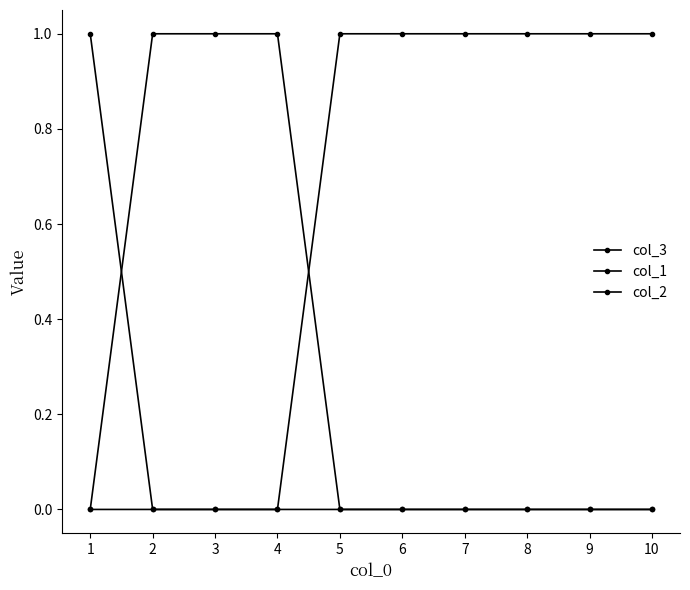

How many lines are shown in the chart?

3